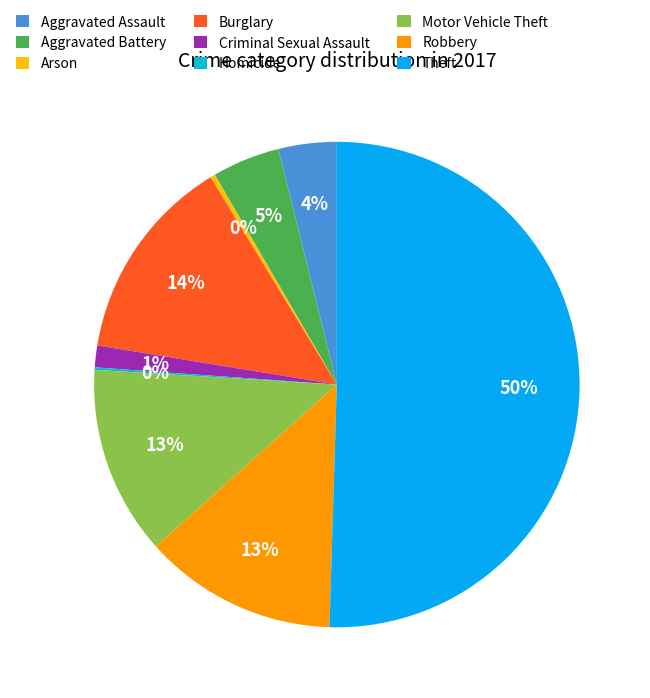

Between Homicide and Robbery, which is larger?

Robbery